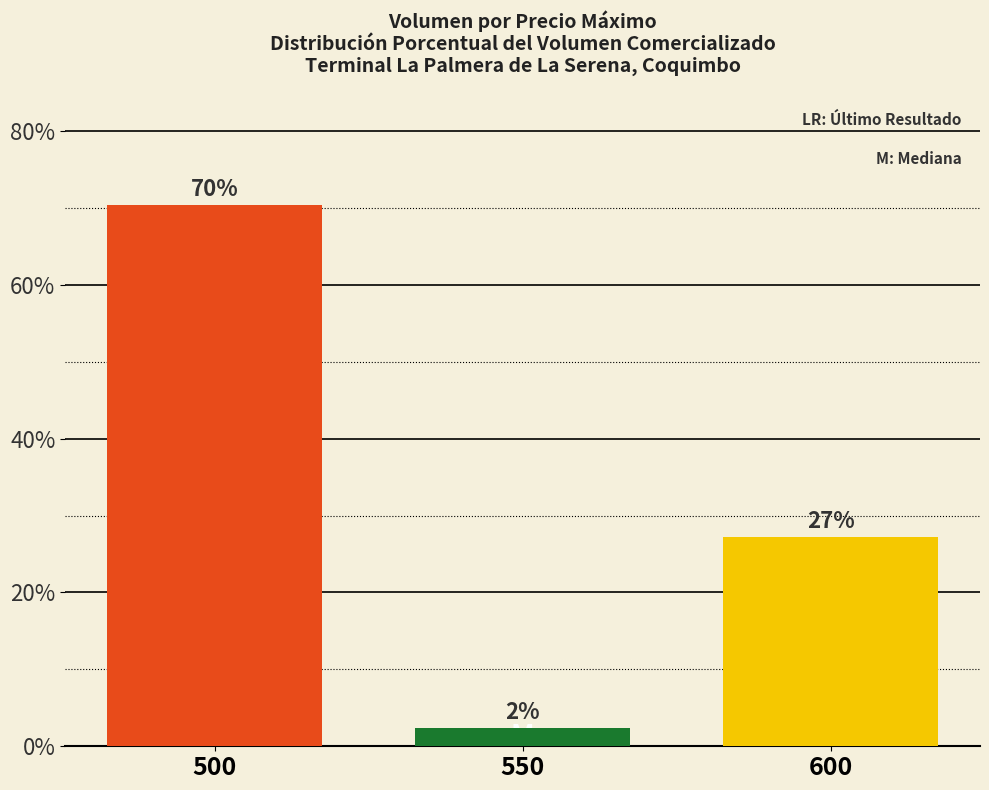

What is the value of the 3rd bar from the left?

27.2